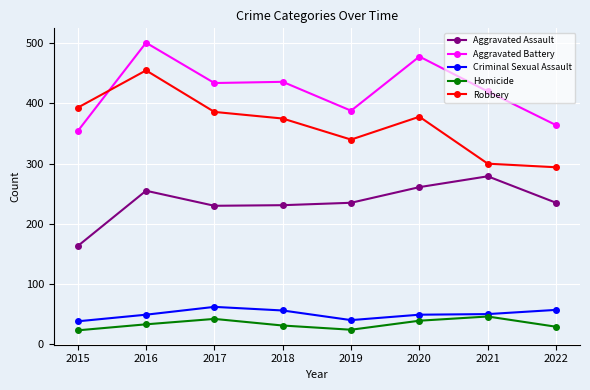

At which category does Aggravated Battery reach its first local peak?

2016